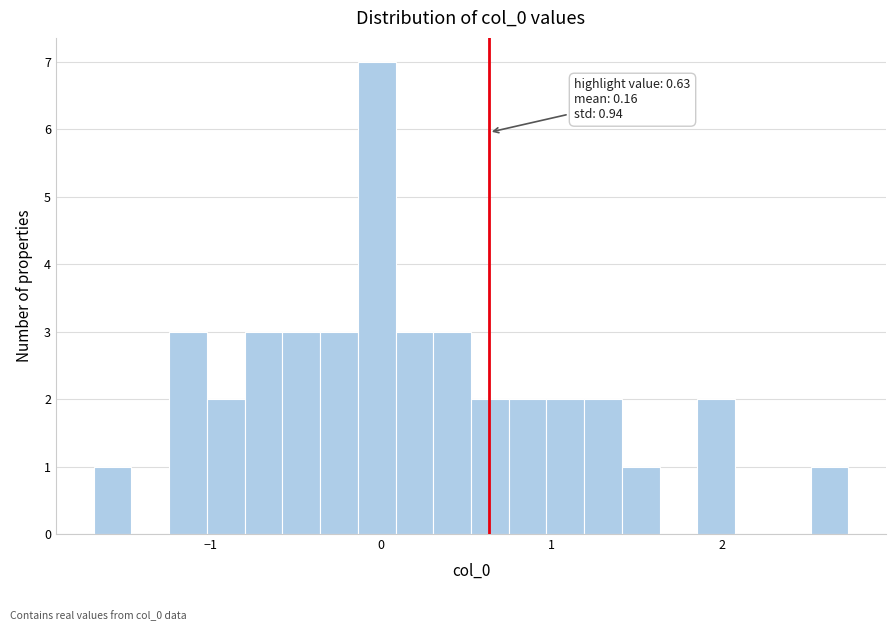

Around what value on the x-axis is the tallest bar? Give the approximate position of its centre, as read against the axis.

0.0